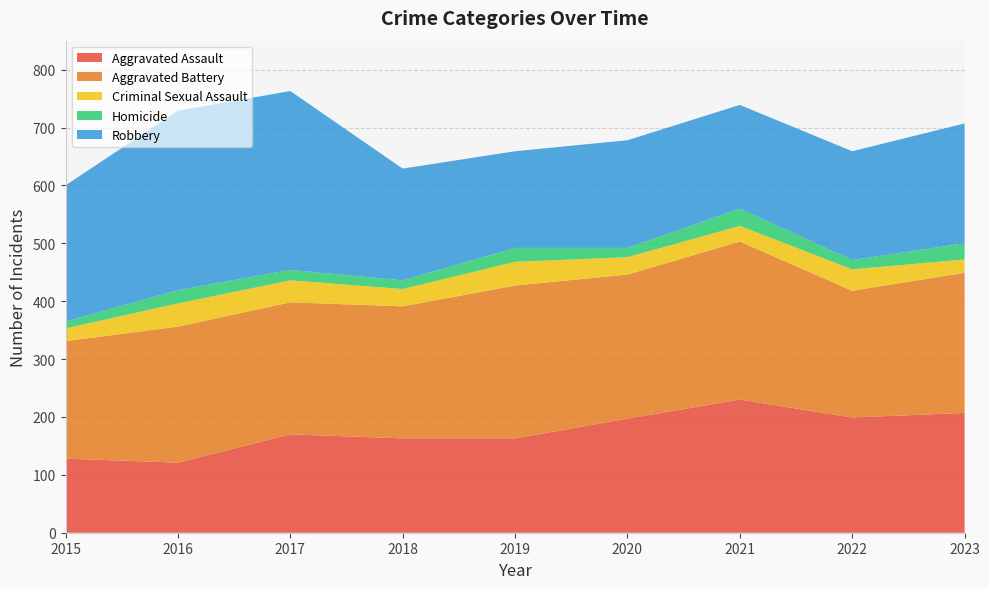

Reading left to right, list all the values displayed in this chart.

Aggravated Assault: 2015=128	2016=121	2017=170	2018=163	2019=163	2020=197	2021=230	2022=199	2023=207
Aggravated Battery: 2015=203	2016=235	2017=228	2018=228	2019=264	2020=249	2021=273	2022=219	2023=242
Criminal Sexual Assault: 2015=22	2016=40	2017=38	2018=30	2019=41	2020=30	2021=27	2022=37	2023=23
Homicide: 2015=12	2016=23	2017=18	2018=15	2019=24	2020=16	2021=30	2022=16	2023=28
Robbery: 2015=235	2016=310	2017=309	2018=193	2019=167	2020=186	2021=179	2022=188	2023=207